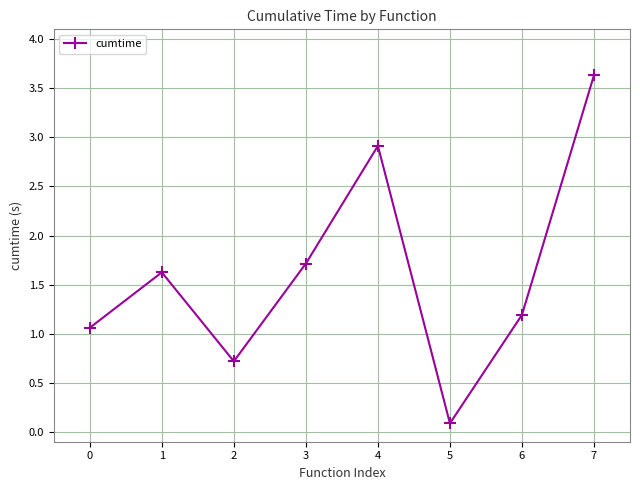

List the labels in order of value, largest first.

7, 4, 3, 1, 6, 0, 2, 5